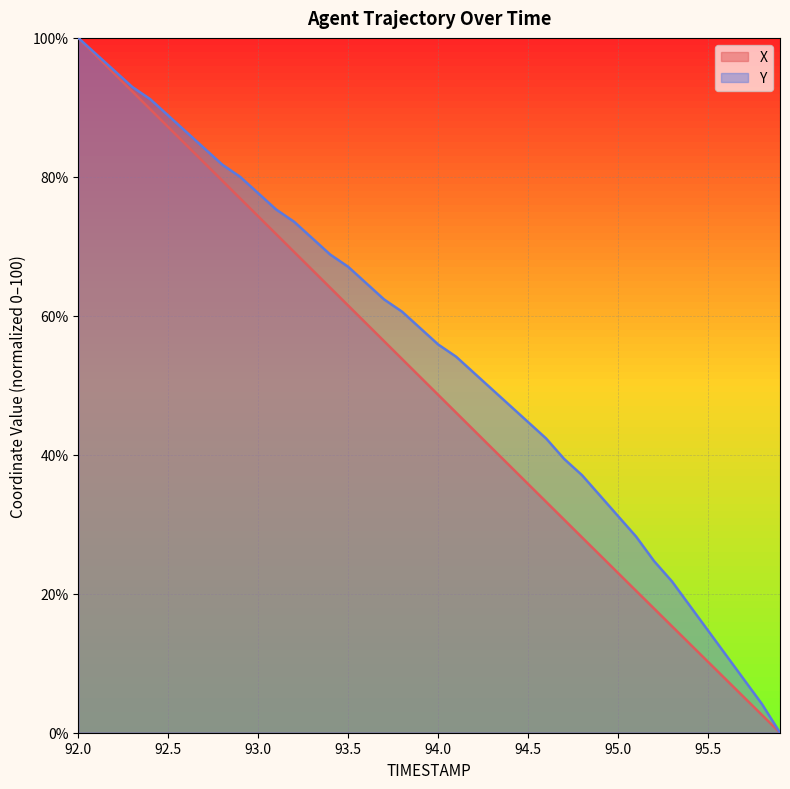

What is the difference between the highest and lowest values at 93.7?

6.0